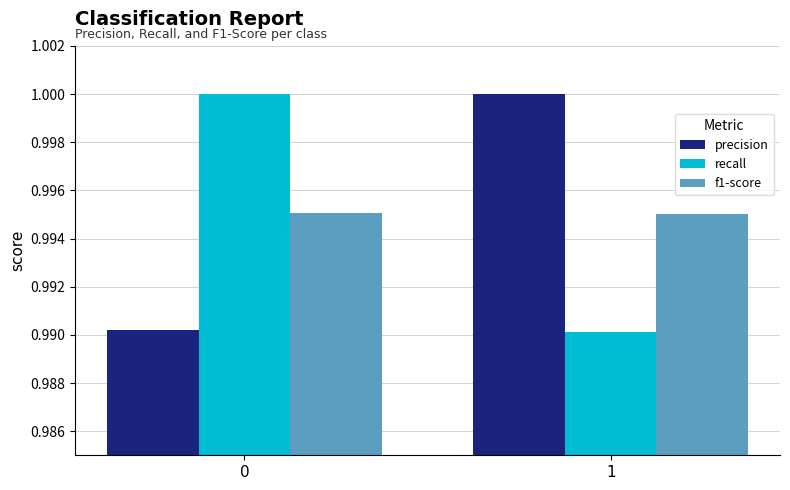

The value of recall at 0 is 1.0. True or false?

True